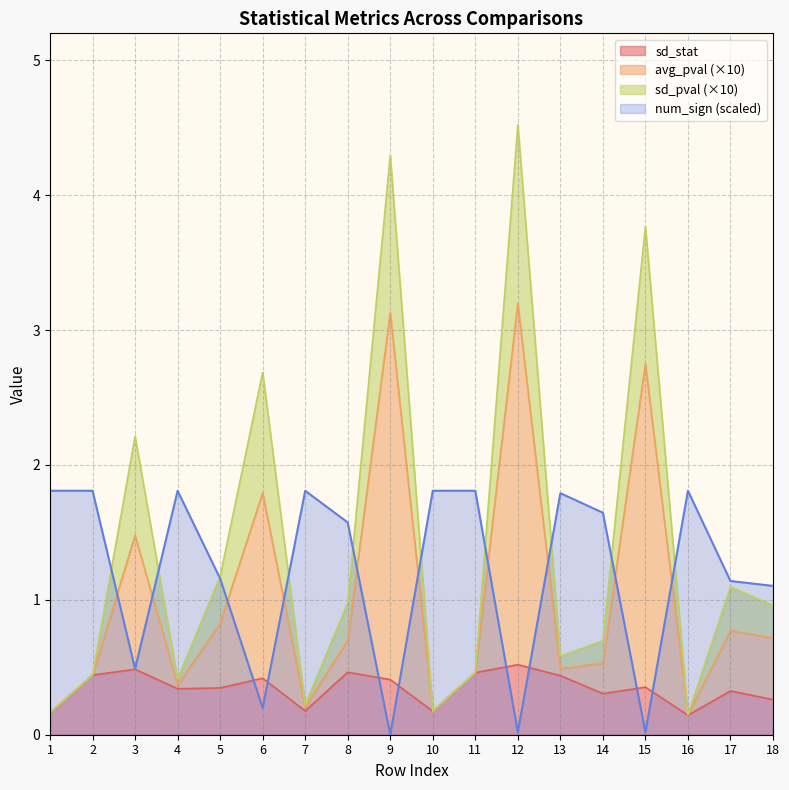

True or false: sd_pval and sd_stat intersect in this chart.

False